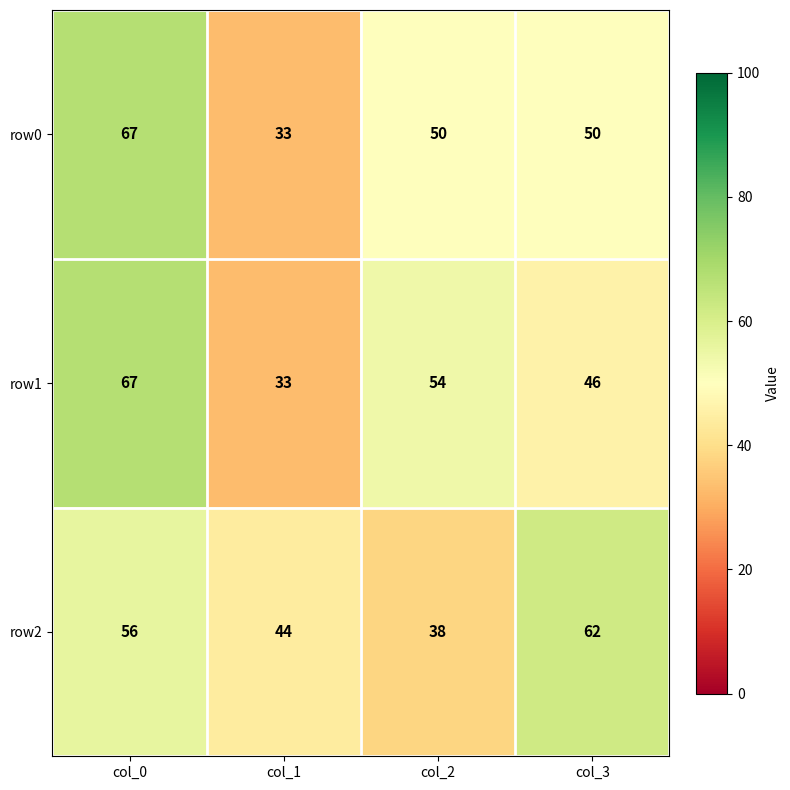

Is the value of row1 at col_3 greater than the value of row0 at col_1?

Yes